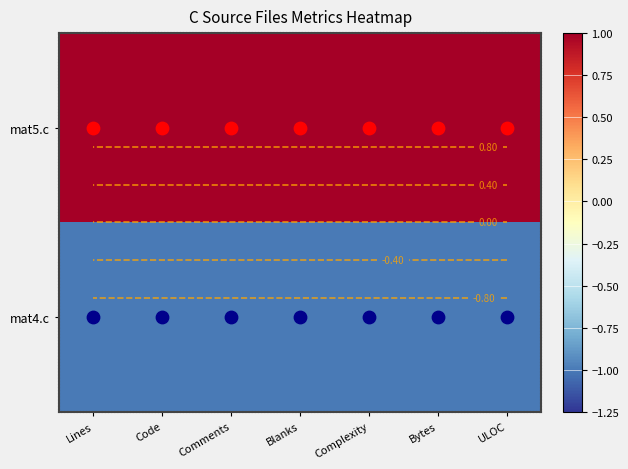

What is the difference between the highest and lowest values at ULOC?

2